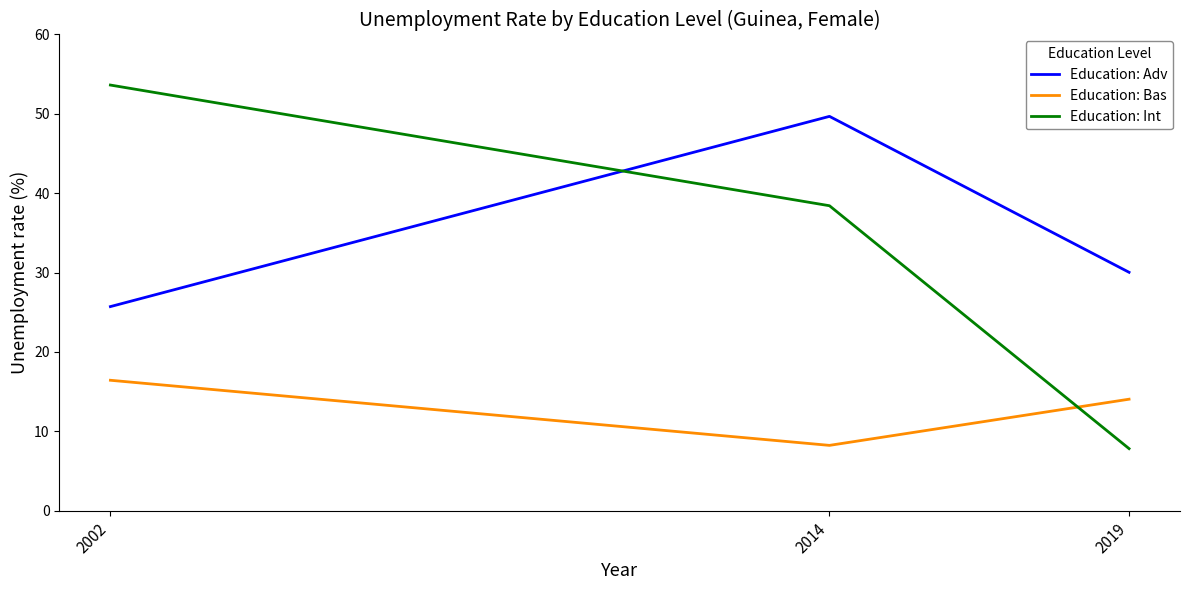

The value of Education: Bas at 2019 is 21.7. True or false?

False